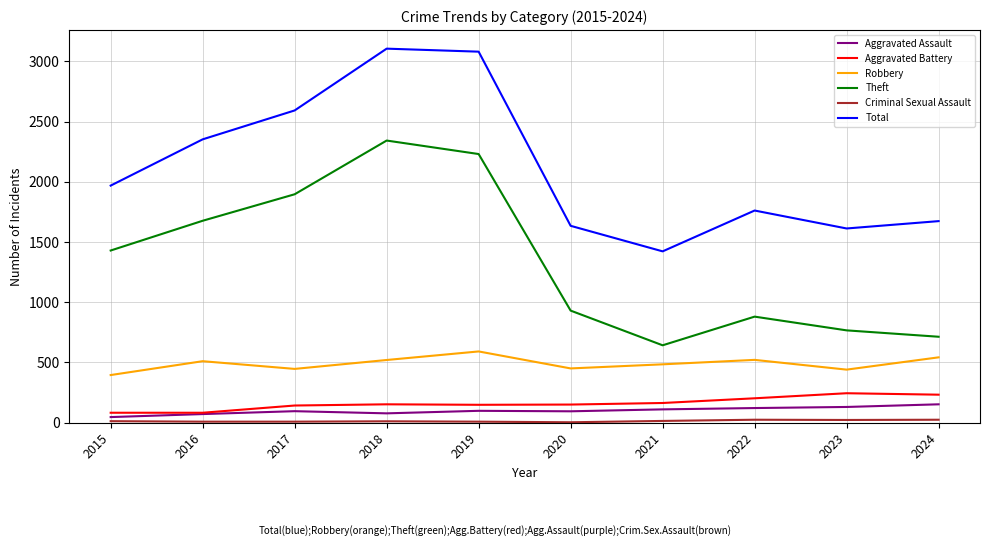

The value of Aggravated Assault at 2016 is 71. True or false?

True